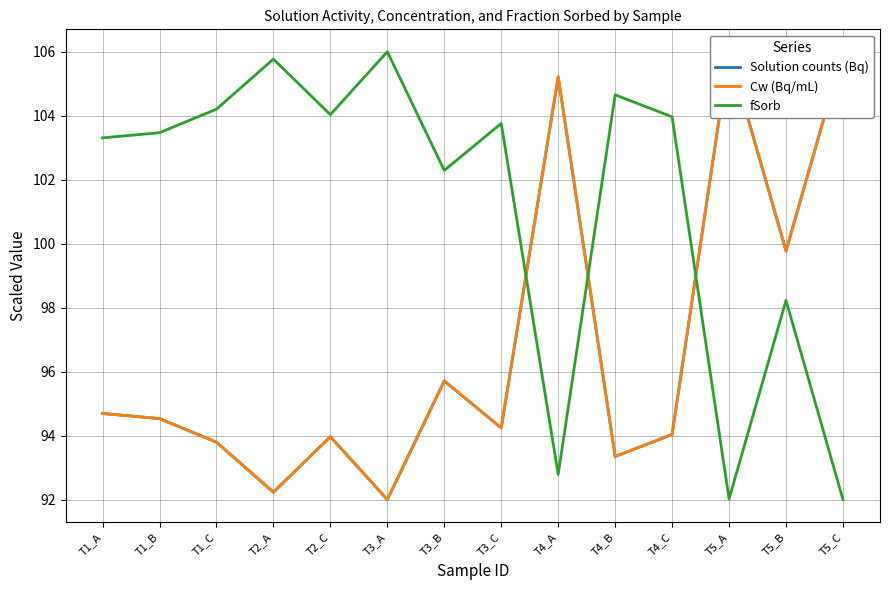

Where does the Solution counts (Bq) series first go above 94?

T1_A